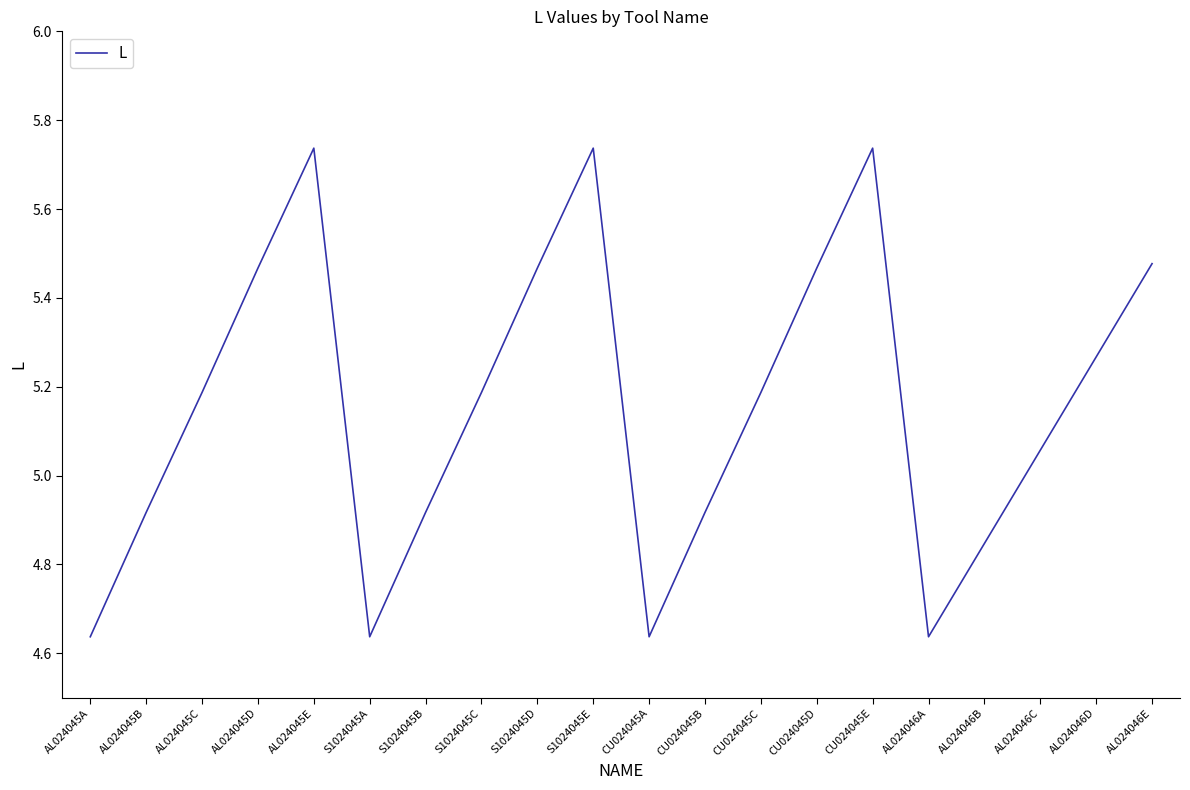

What is the sum of all values?

103.1